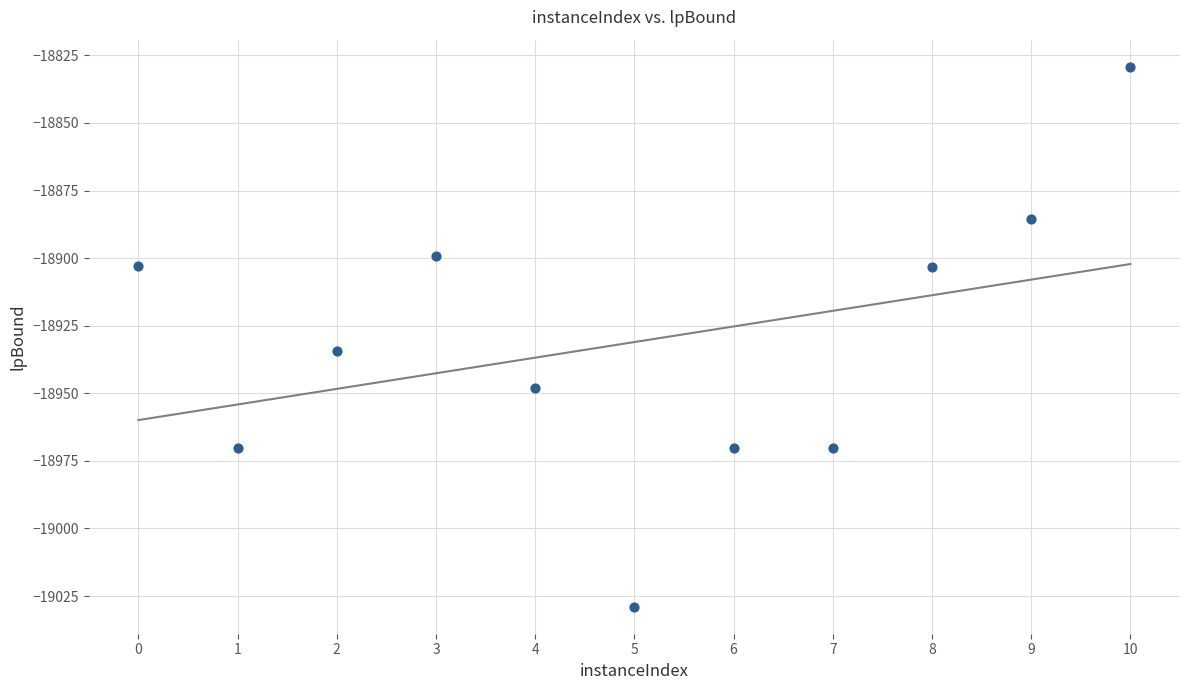

What is the average X value?

5.0